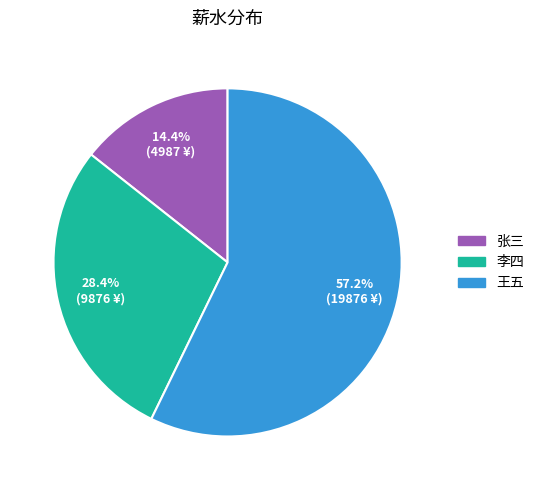

Does any single category account for the majority?

Yes